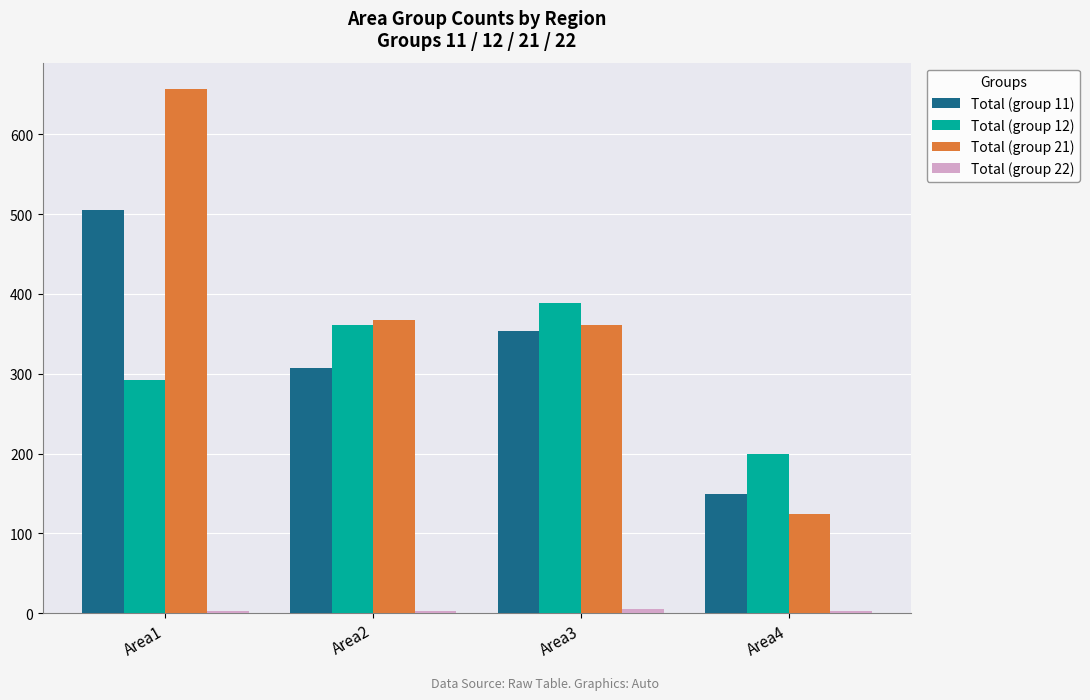

Count the Total (group 12) values in the range 292 to 389.

3